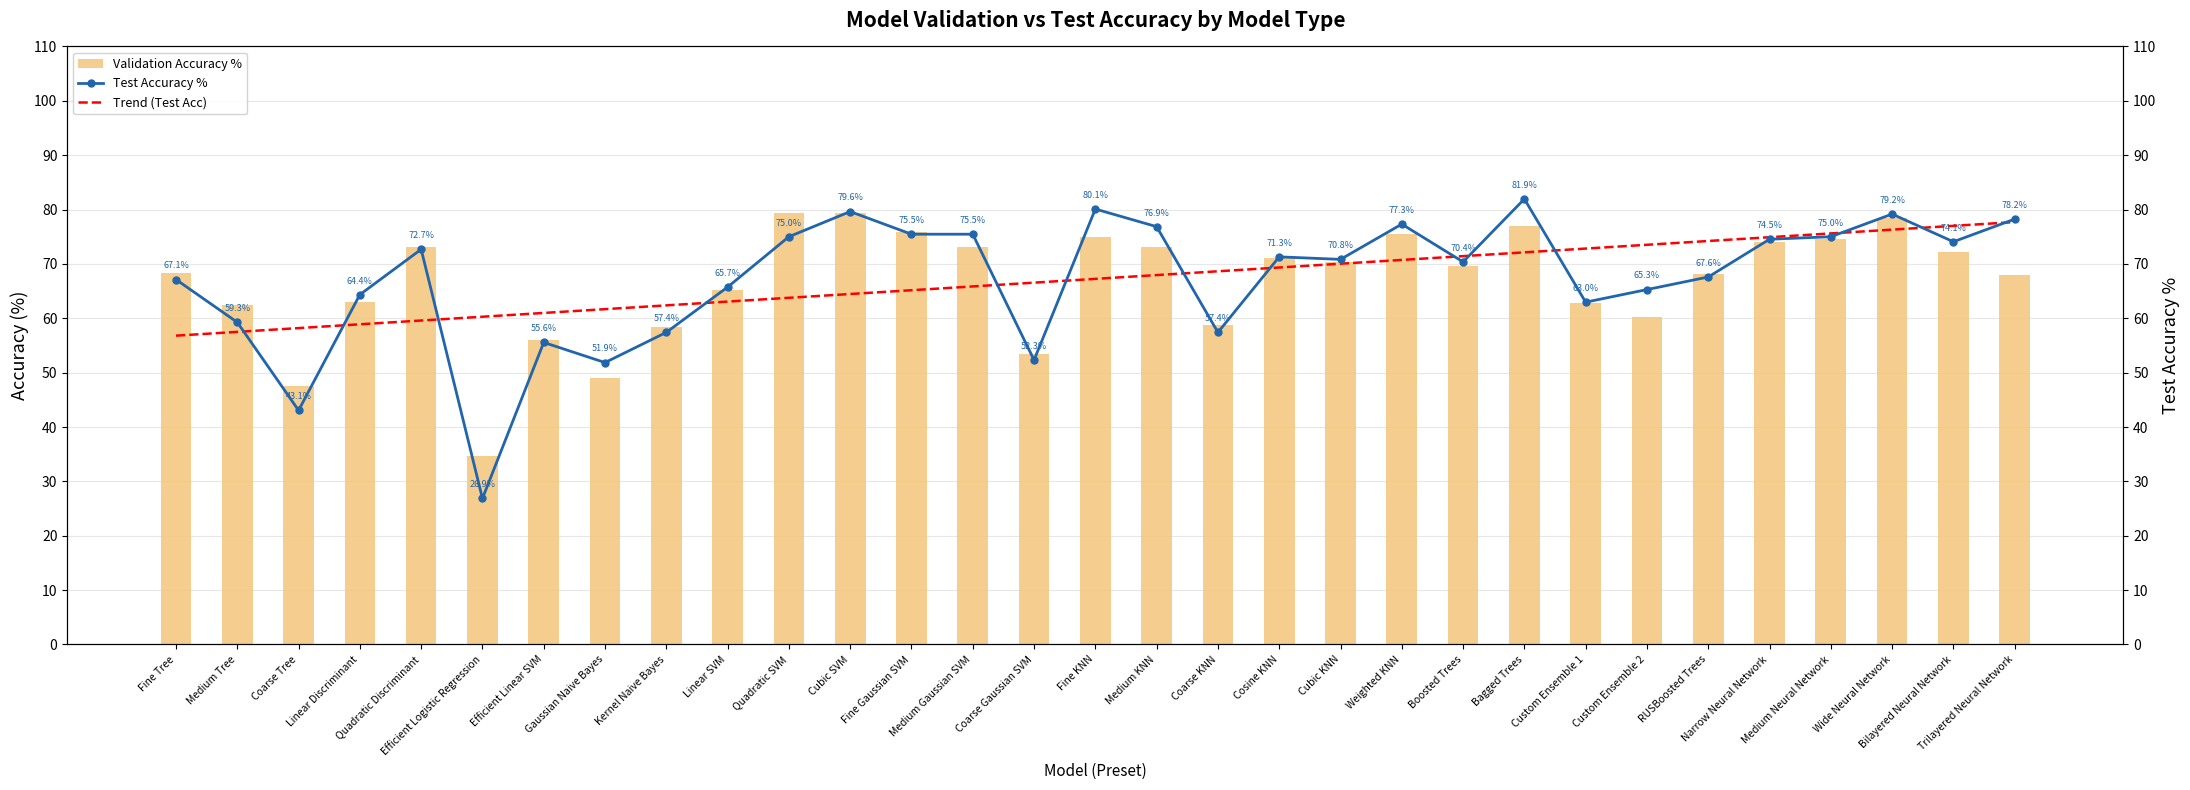

At how many categories does at least one series exceed 70?

20